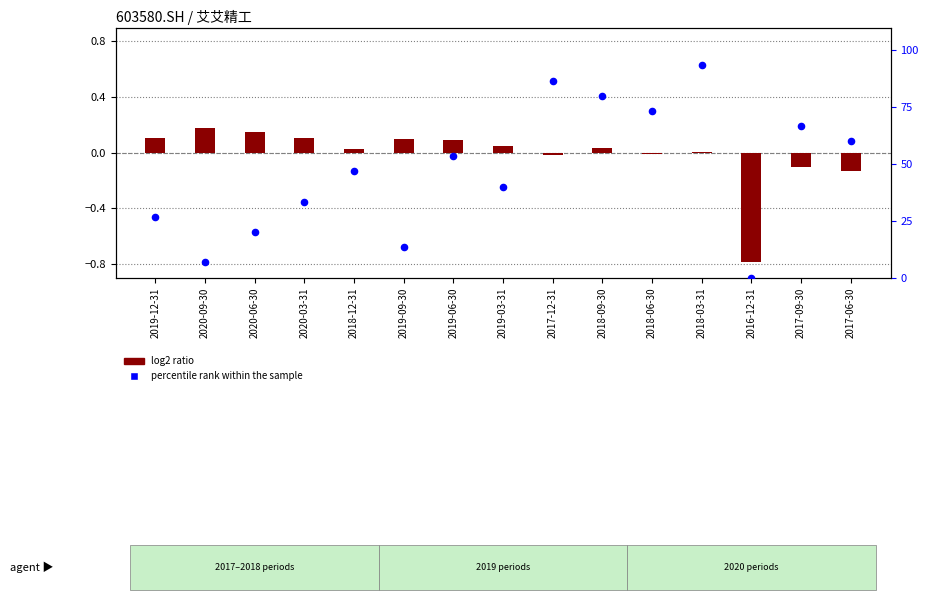

Is the value of percentile rank within the sample at 2018-12-31 greater than the value of log2 ratio at 2020-09-30?

Yes